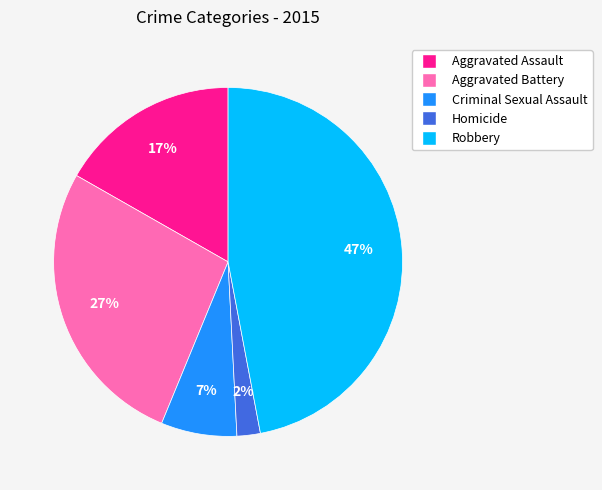

Is Robbery the majority of the pie?

No